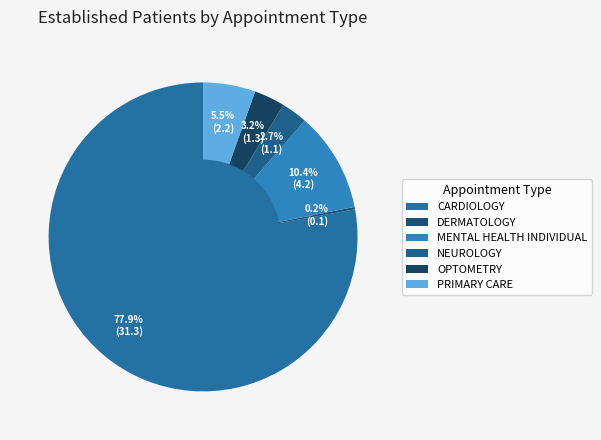

Rank the categories by value from highest to lowest.

CARDIOLOGY, MENTAL HEALTH INDIVIDUAL, PRIMARY CARE, OPTOMETRY, NEUROLOGY, DERMATOLOGY